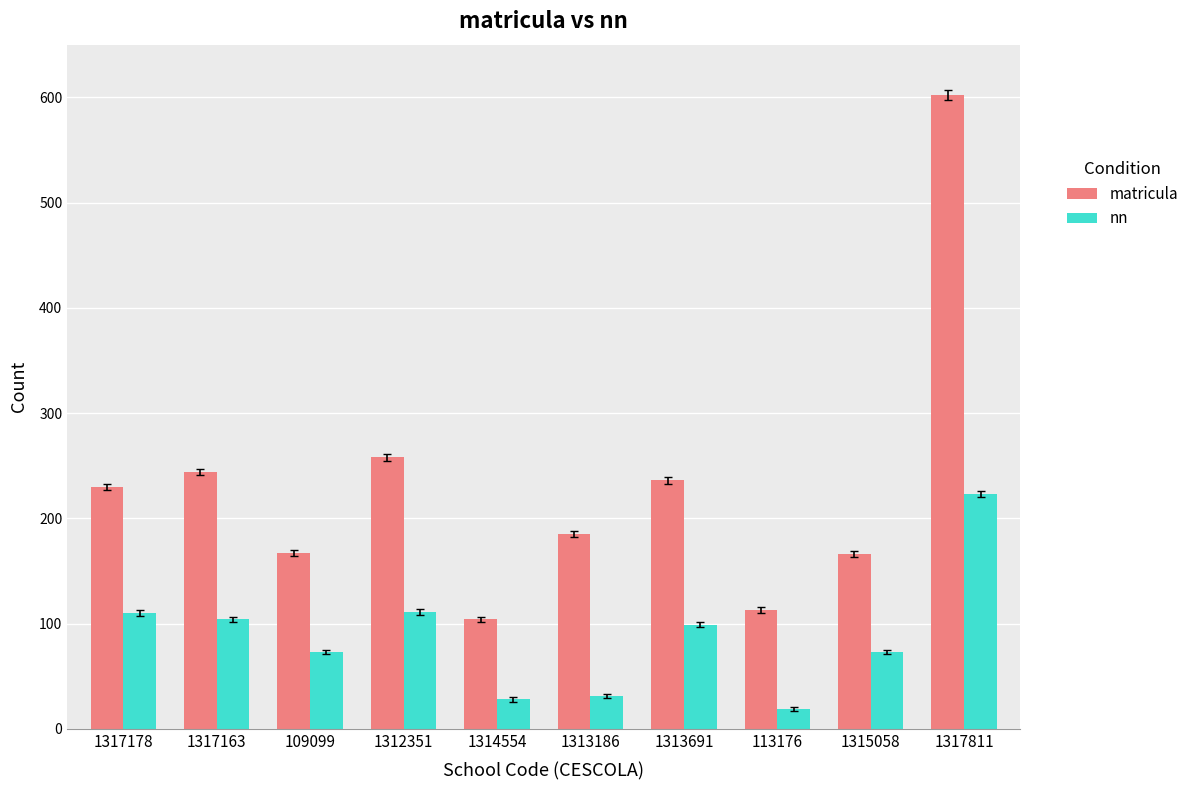

What are all the series names shown in the legend?

matricula, nn